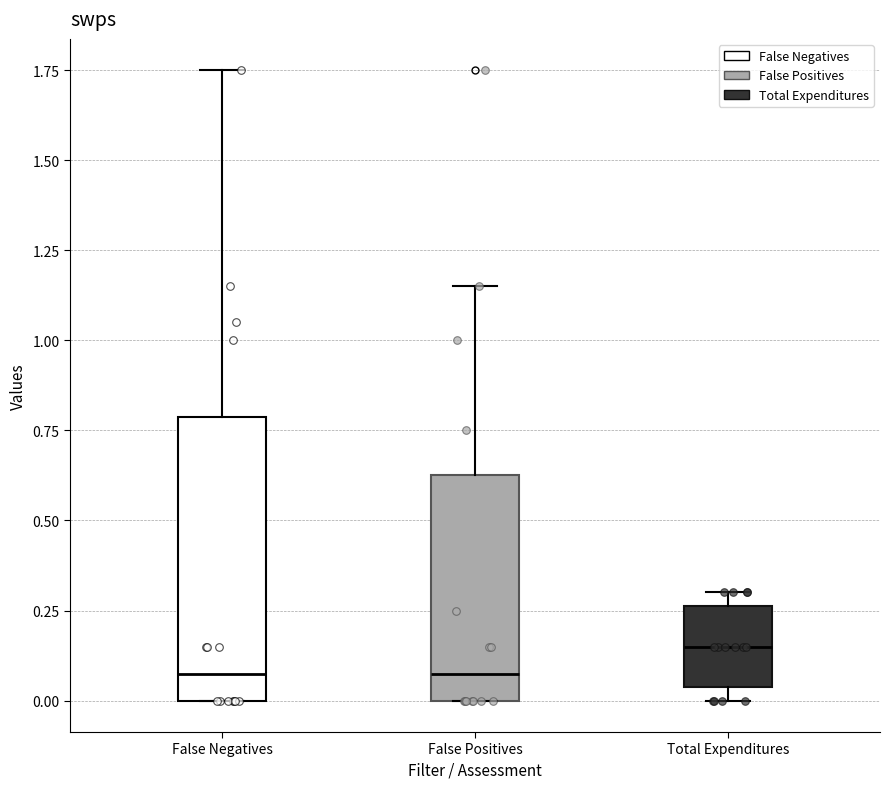

Which box is the tallest, from its lower edge to its upper edge?

False Negatives